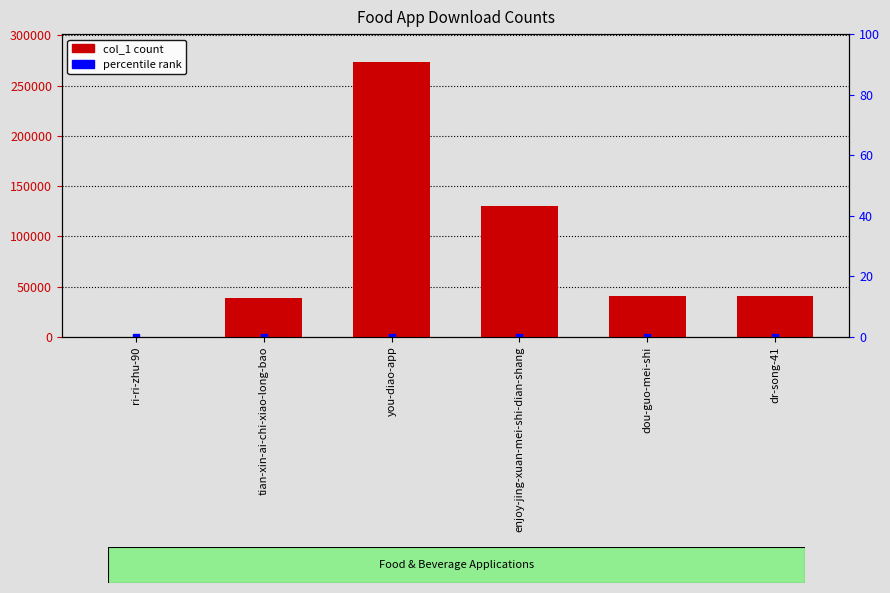

Are the bars horizontal?

No